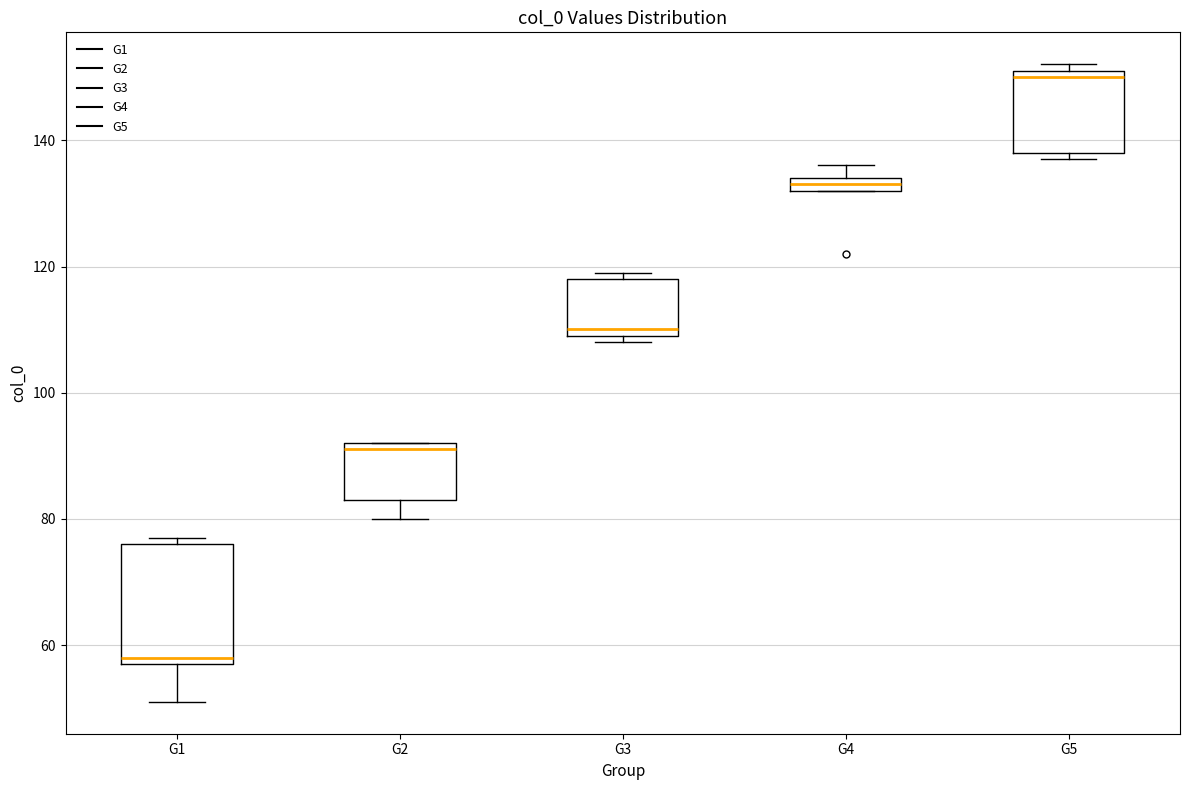

Which box has the lowest median line?

G1